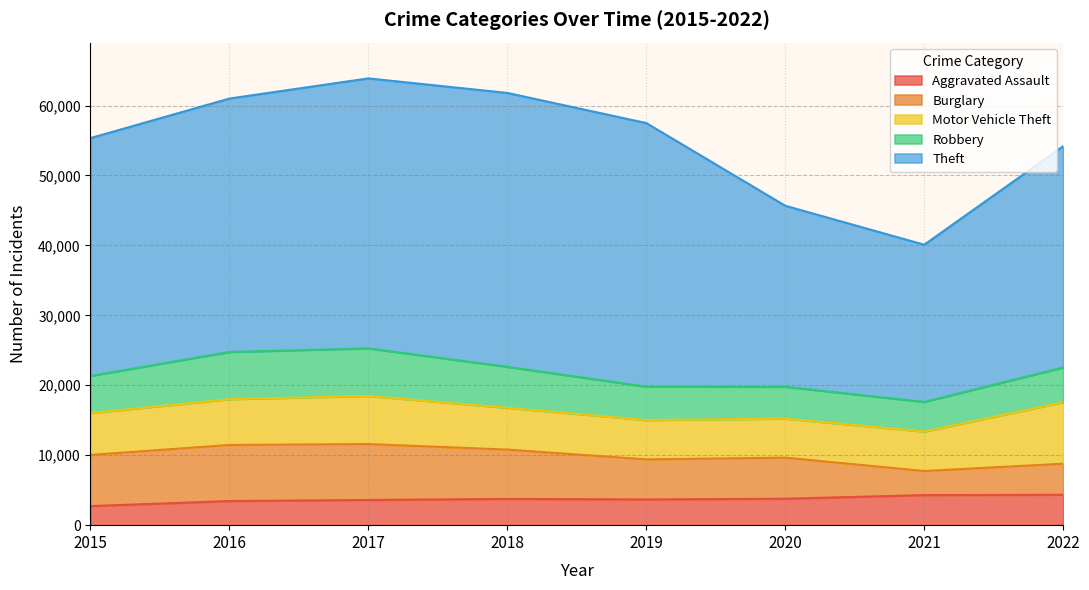

How many interior local valleys does the Robbery series have?

1